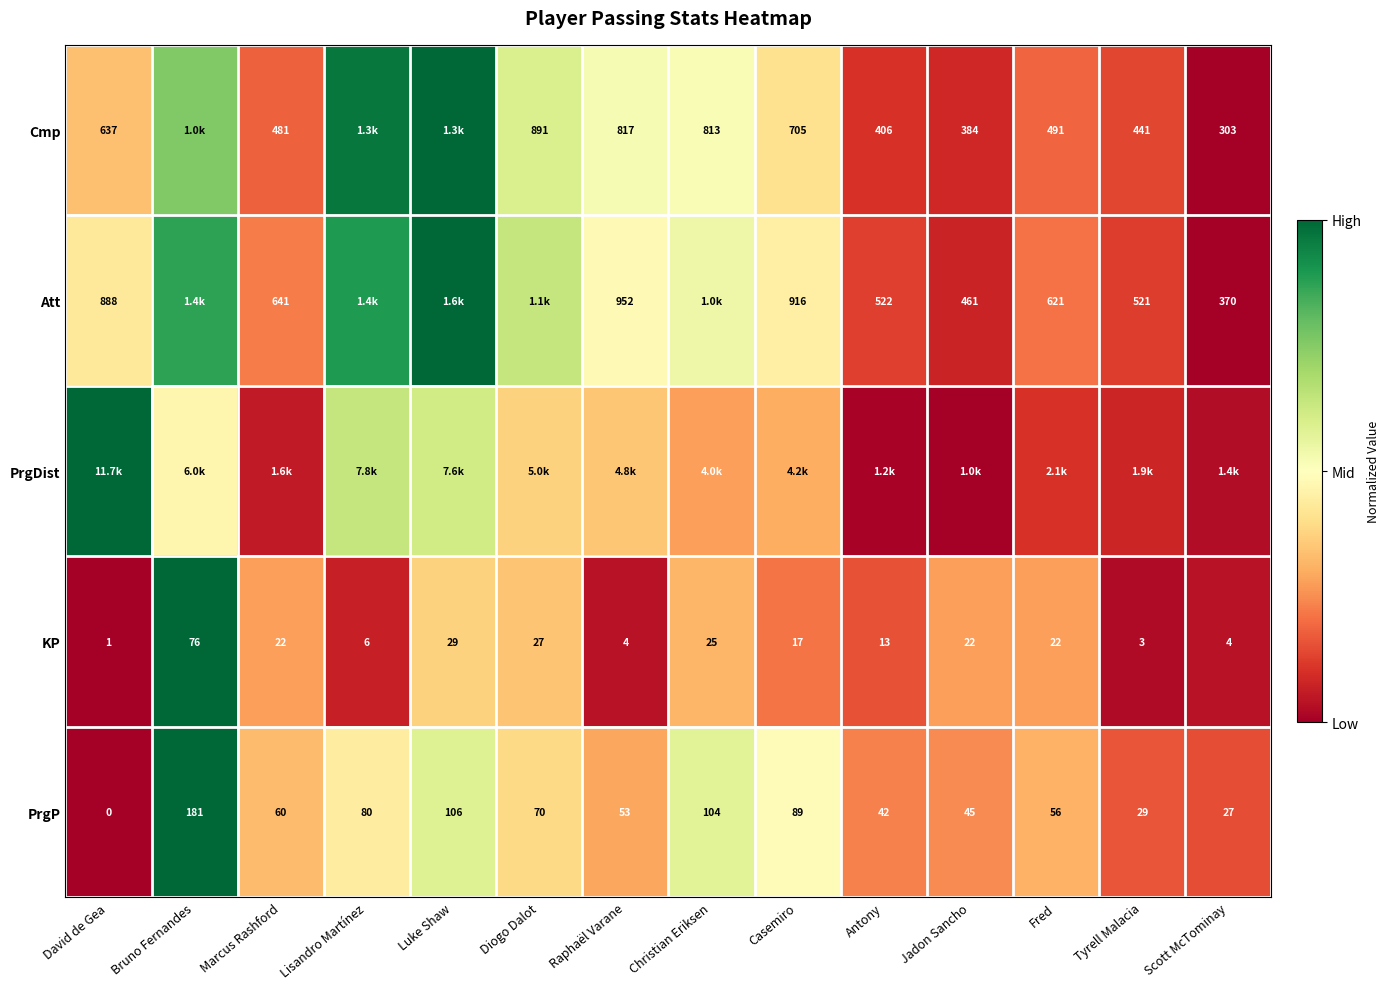

Rank the categories by PrgP value from lowest to highest.

David de Gea, Scott McTominay, Tyrell Malacia, Antony, Jadon Sancho, Raphaël Varane, Fred, Marcus Rashford, Diogo Dalot, Lisandro Martínez, Casemiro, Christian Eriksen, Luke Shaw, Bruno Fernandes